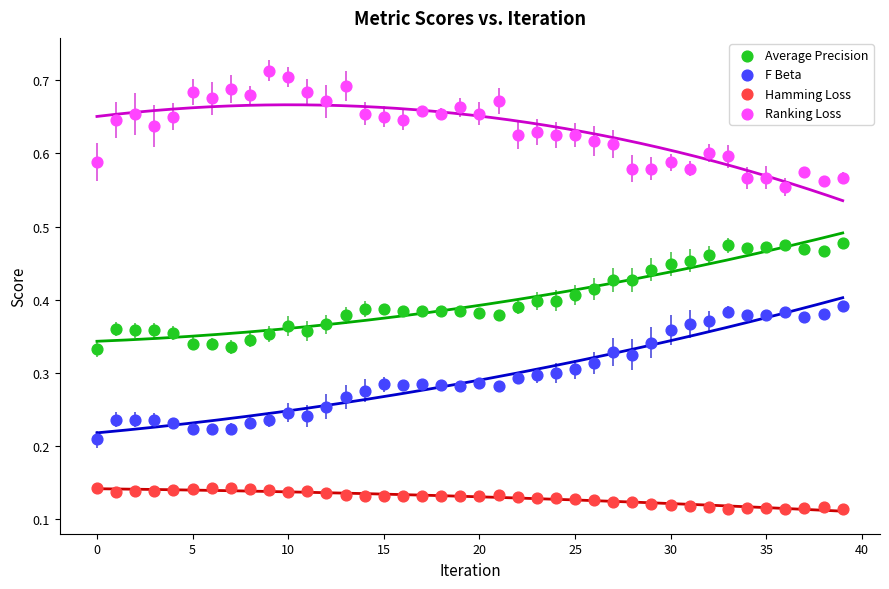

Which series reaches the maximum Y coordinate?

Ranking Loss